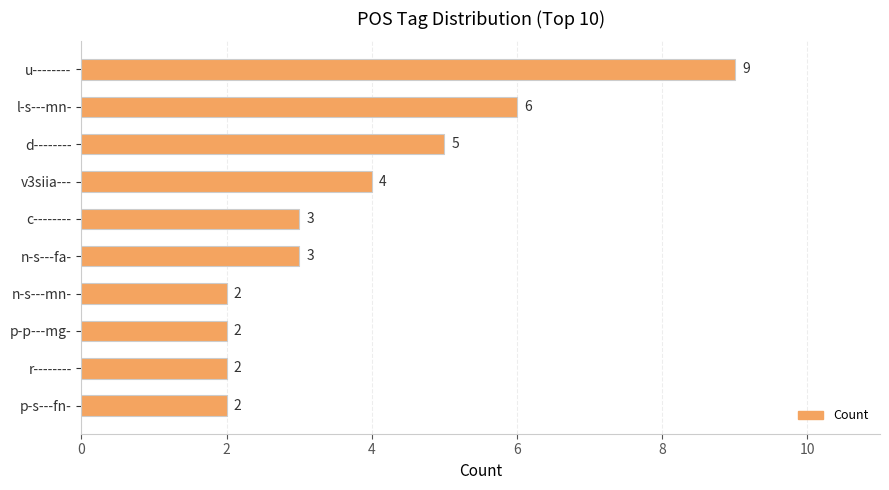

True or false: the data shows 3 at r--------.

False